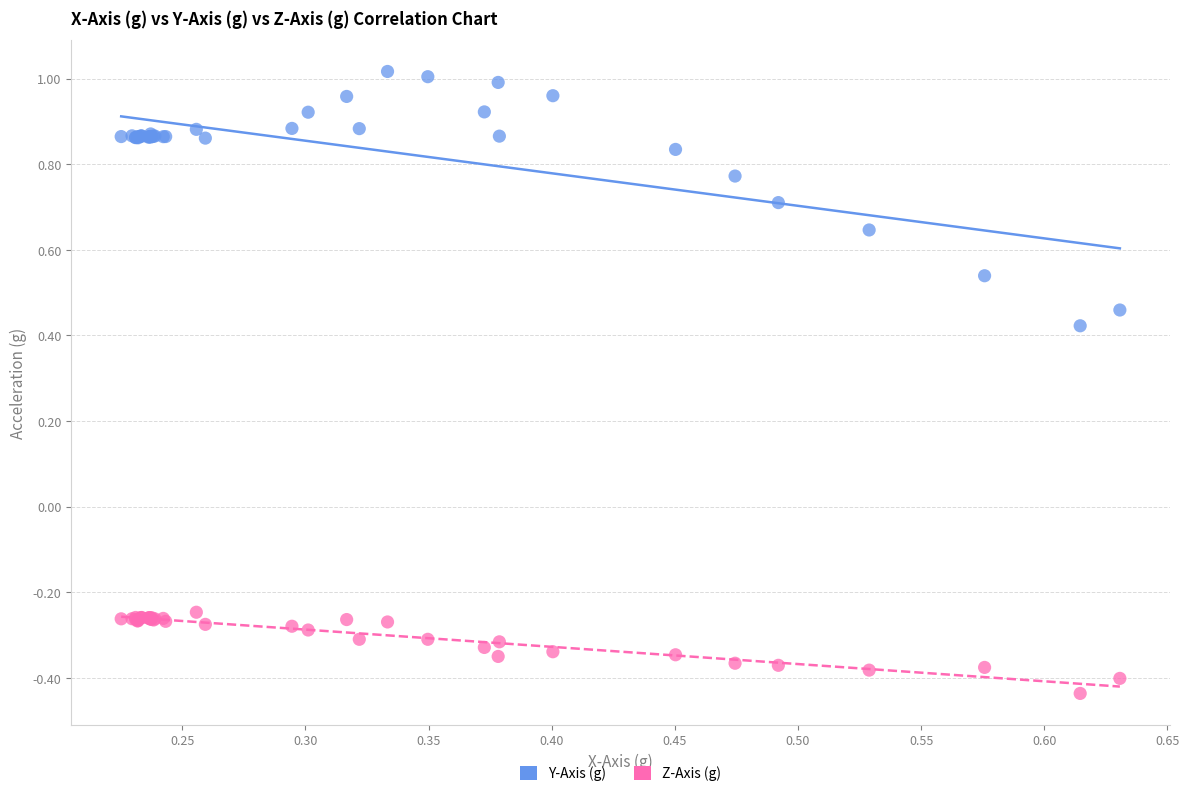

Which series reaches the maximum Y coordinate?

Y-Axis (g)